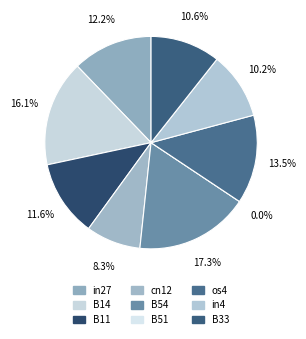

Is there a majority slice in this chart?

No